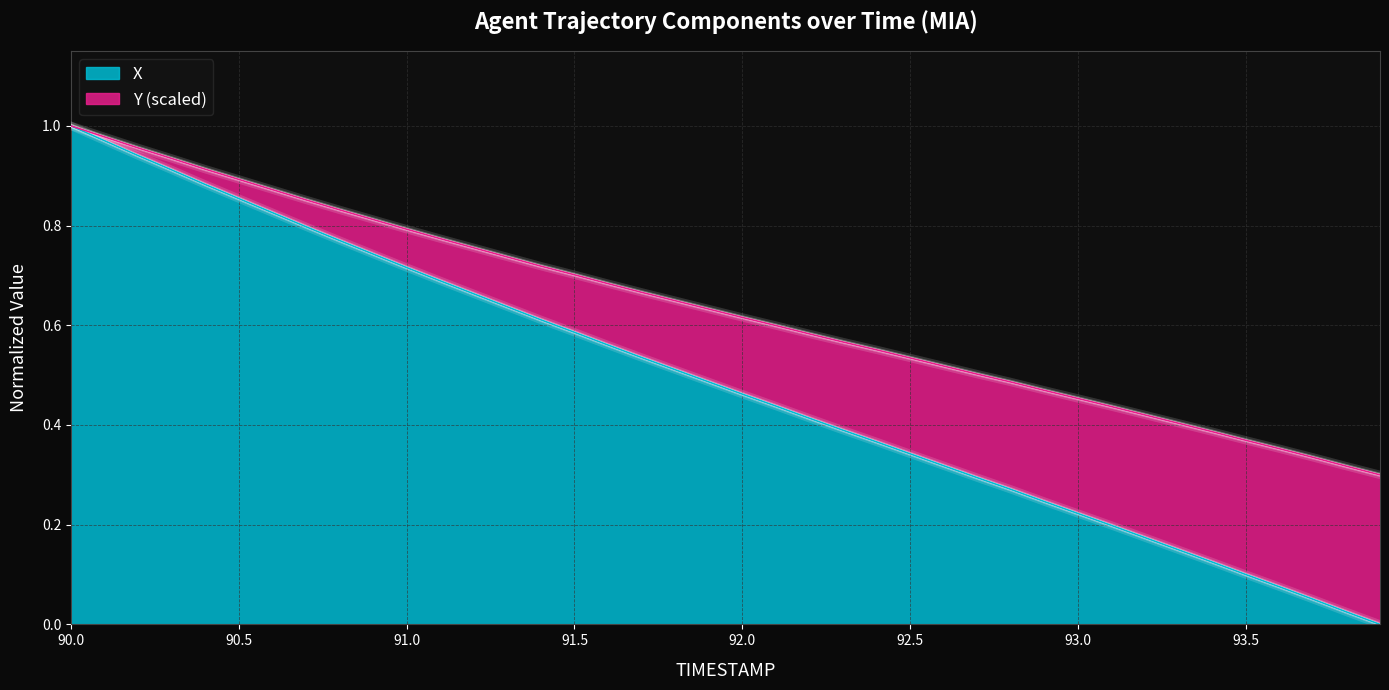

What is the maximum value for Y?

1.0